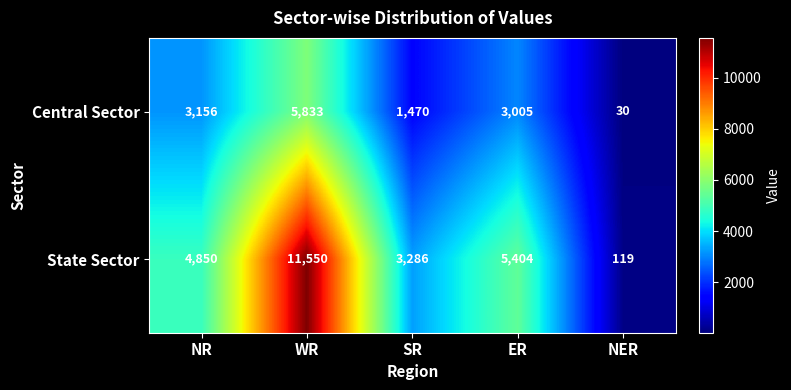

How many series are shown in this chart?

2